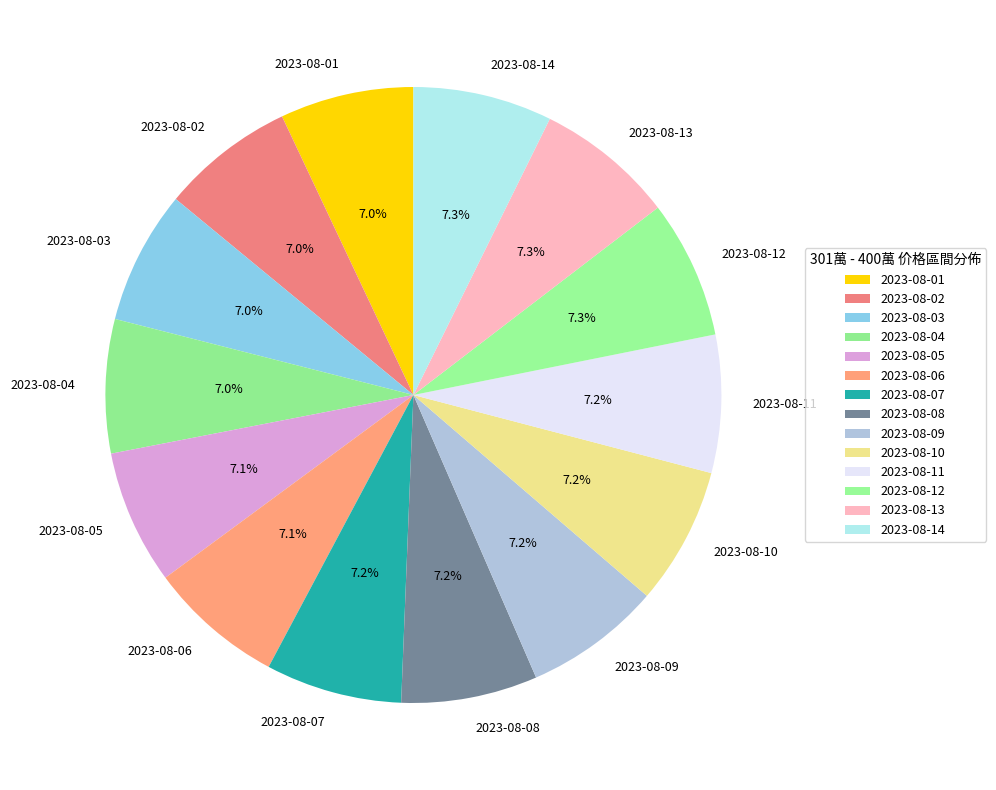

What percentage is the 2023-08-02 slice, to the nearest percent?

7%